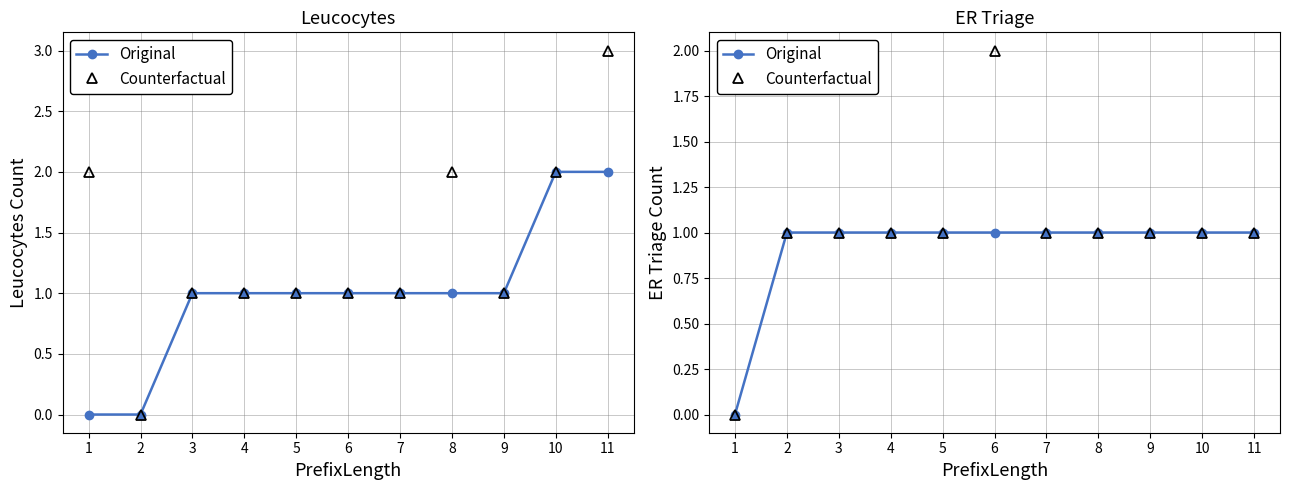

Which series has the largest range (max minus min)?

Counterfactual